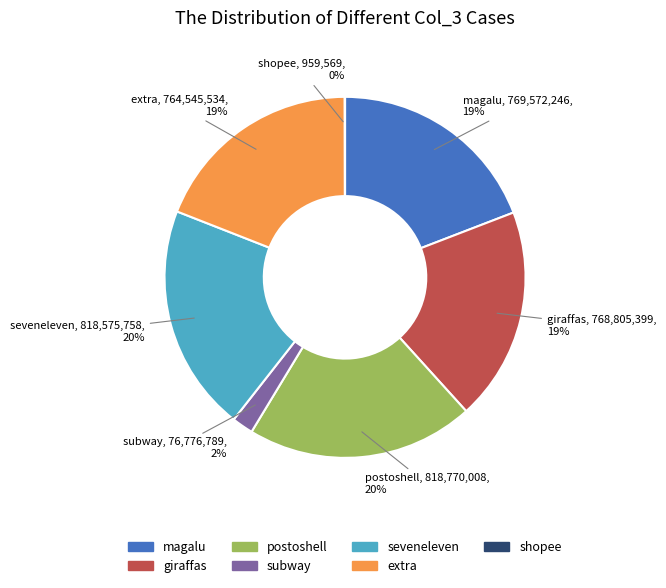

What is the ratio of the value at magalu to the value at extra?

1.0